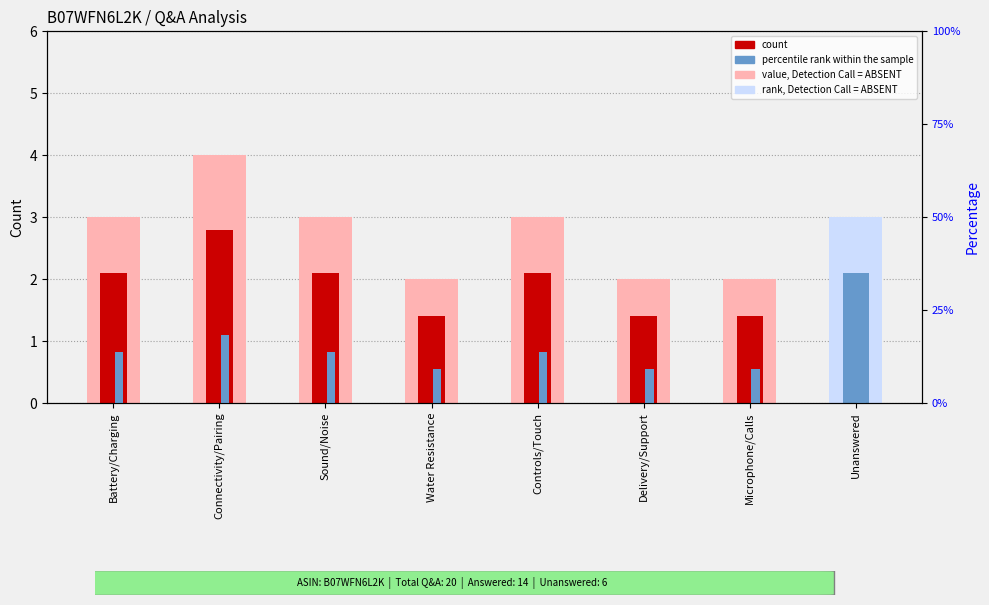

What is the value of the count bar at the 8th from the left?

2.1